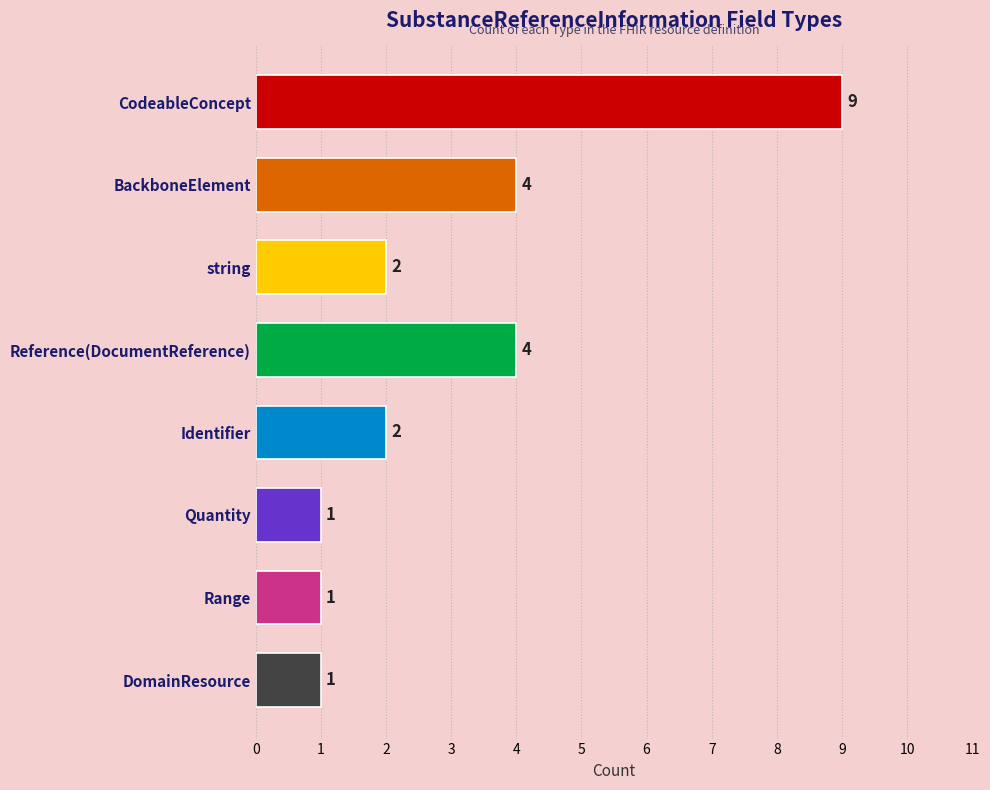

What is the difference between the values at DomainResource and BackboneElement?

3